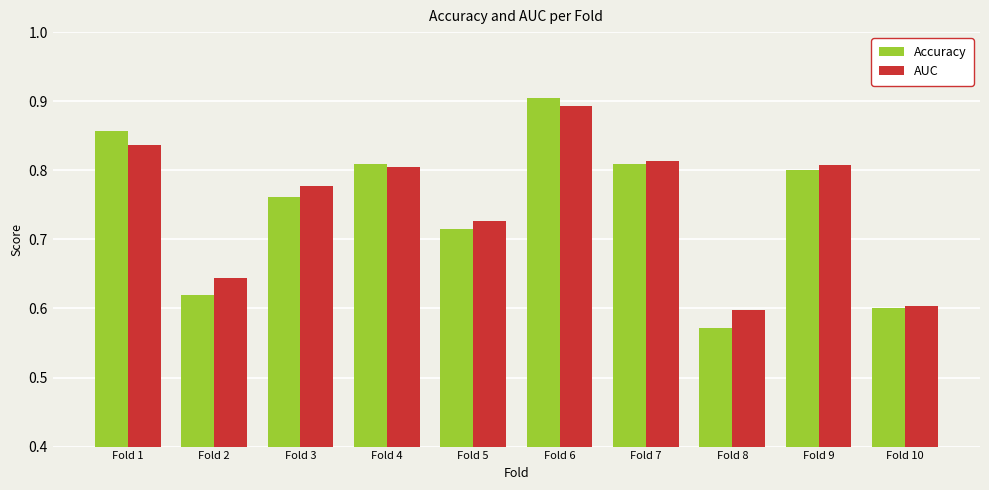

What is the difference between the second highest and second lowest values in the AUC series?

0.2